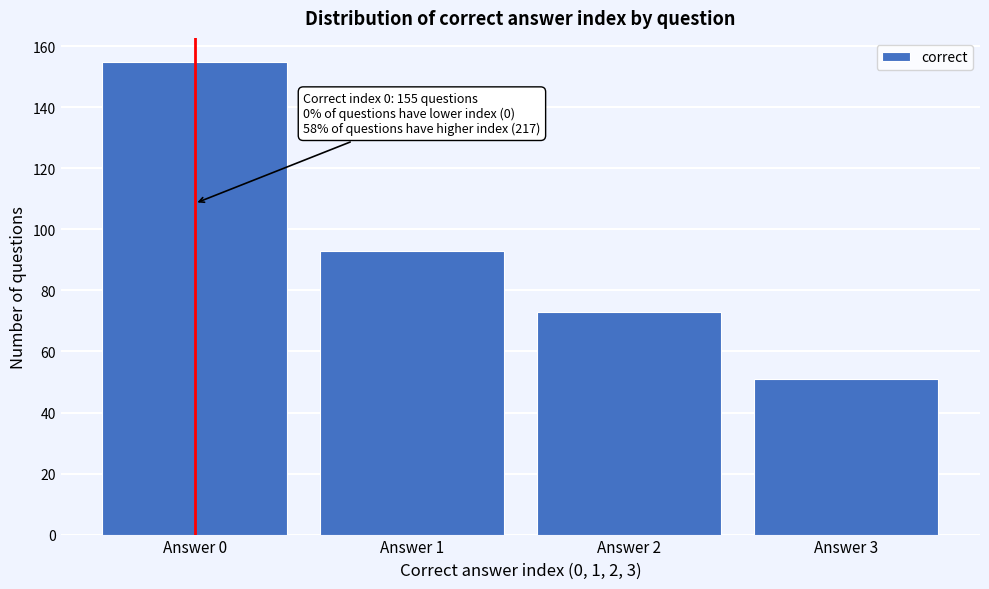

Reading left to right, extract all data points from this chart.

Answer 0=155	Answer 1=93	Answer 2=73	Answer 3=51